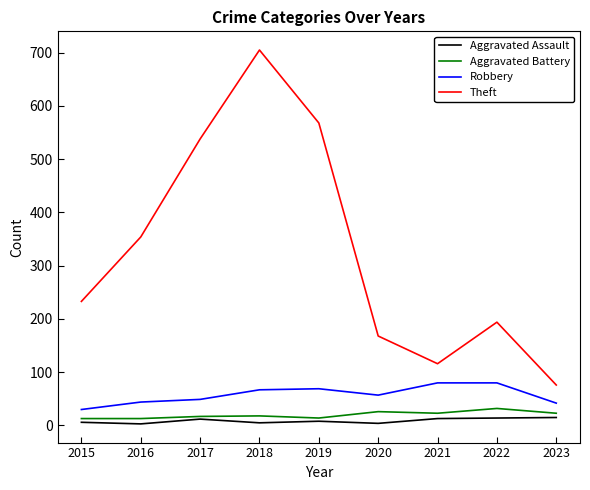

True or false: Aggravated Assault and Robbery cross at least once.

False